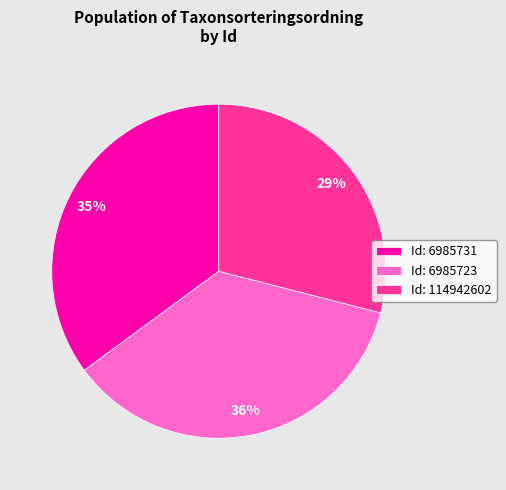

To the nearest percent, what percentage of the pie is Id: 6985723?

36%